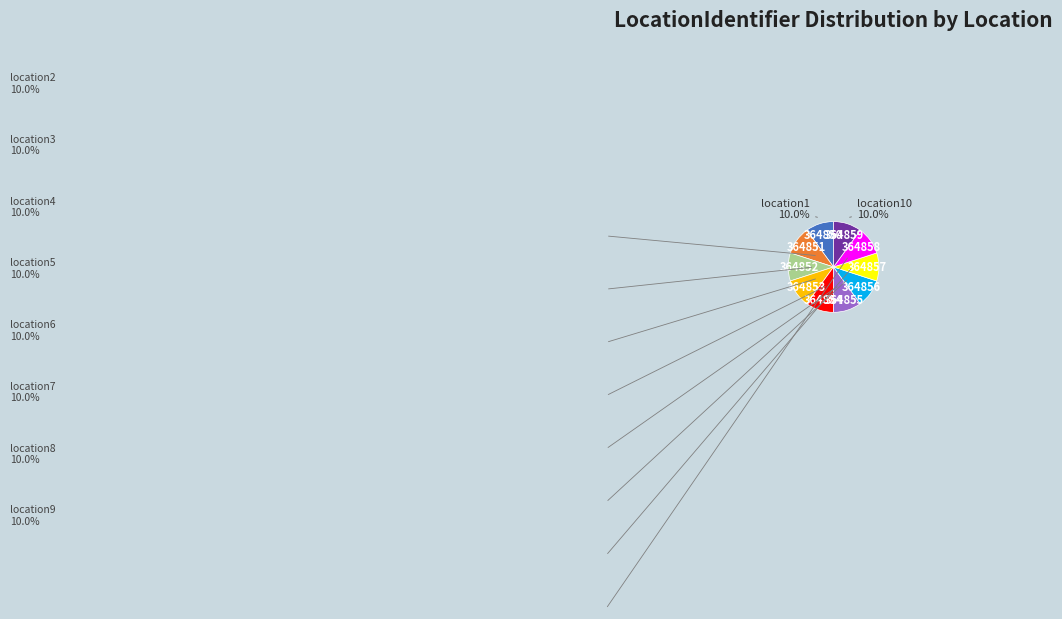

Is there any slice that represents more than half of the pie?

No